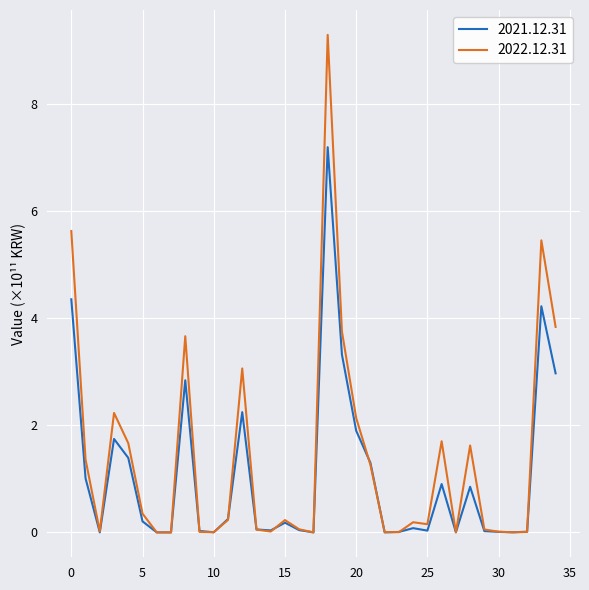

Does the chart display data point markers on the line(s)?

No